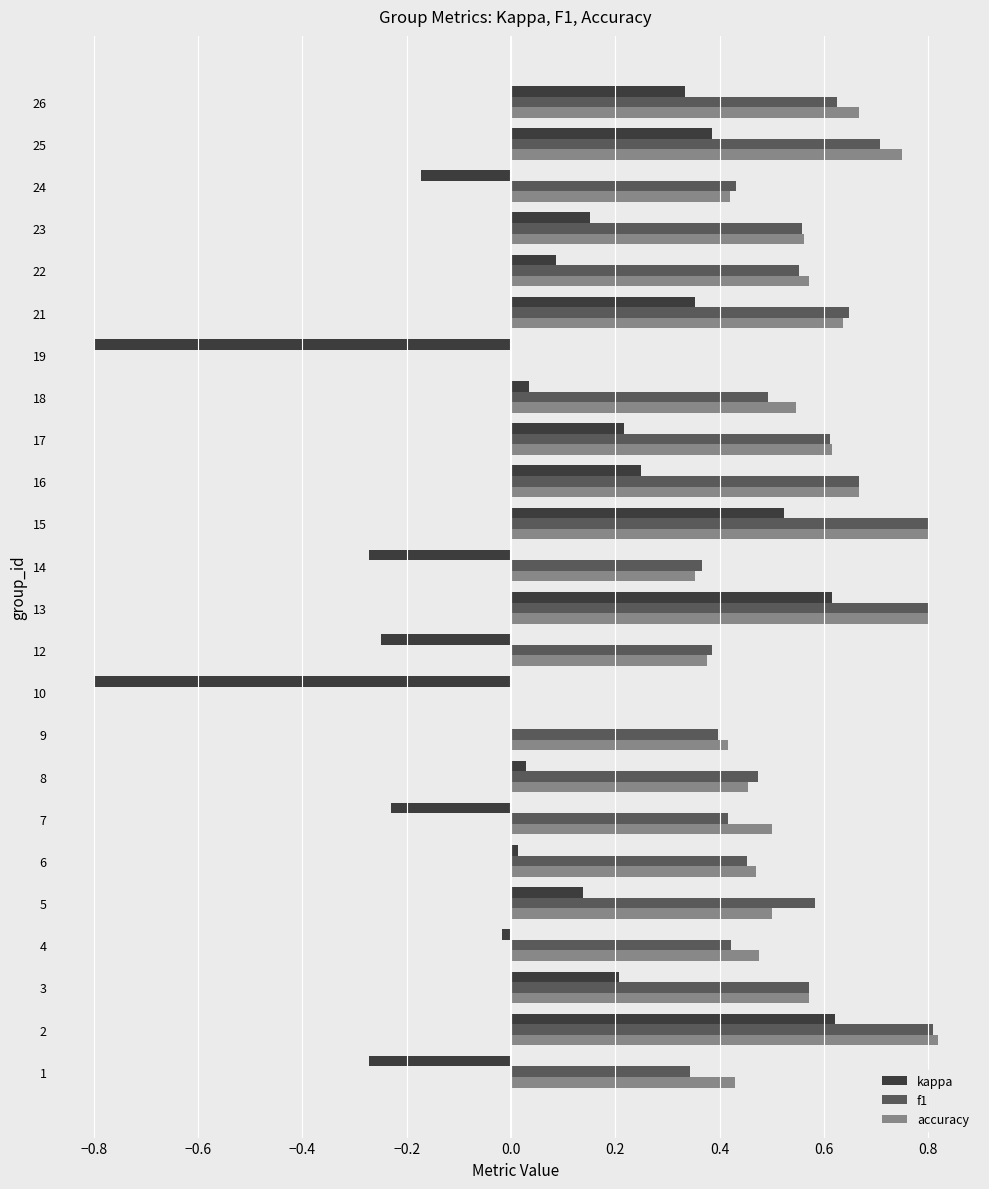

How many data points does each series have?

24